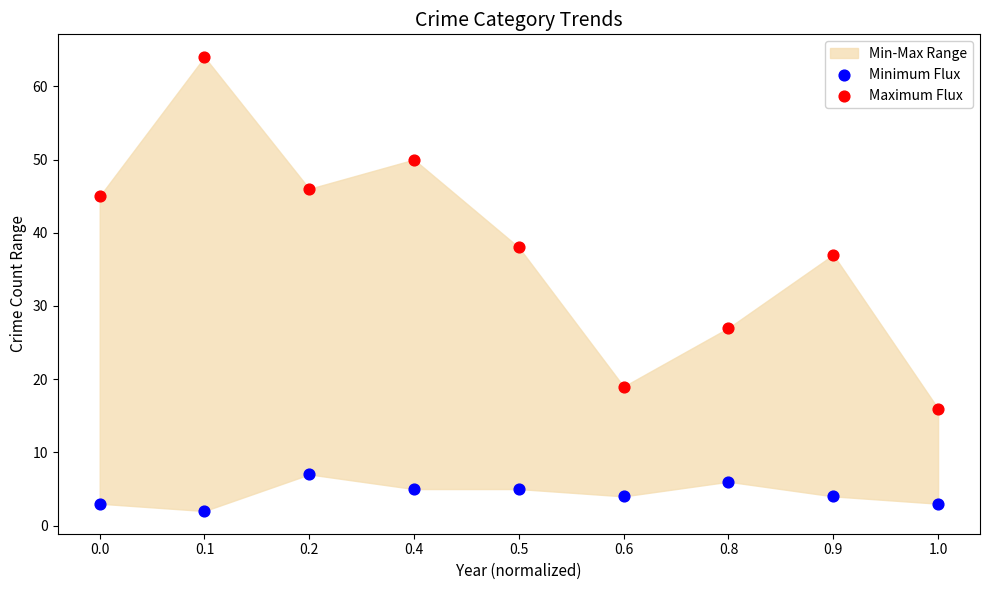

Across all data points, what is the range of Y values (max minus min)?

62